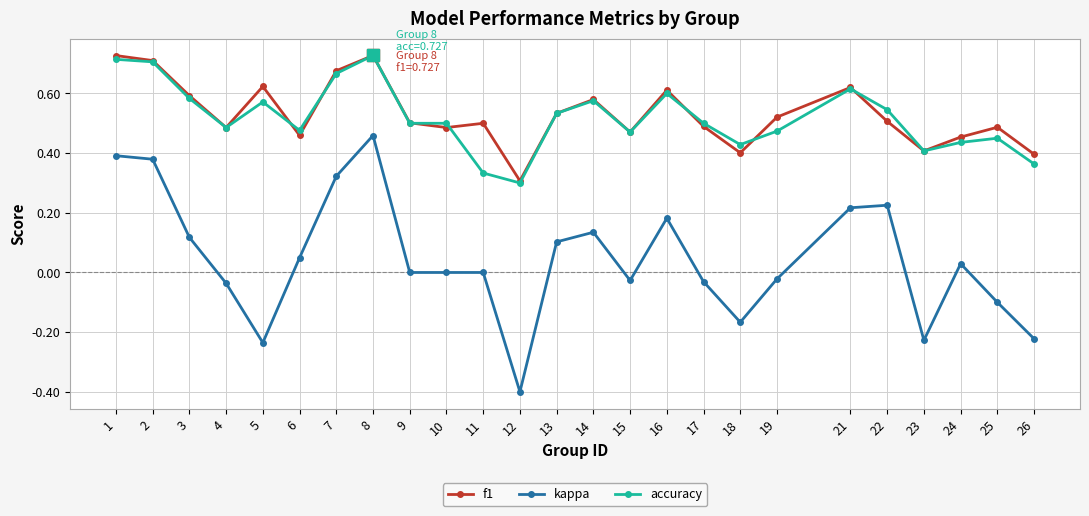

True or false: f1 and kappa cross at least once.

False